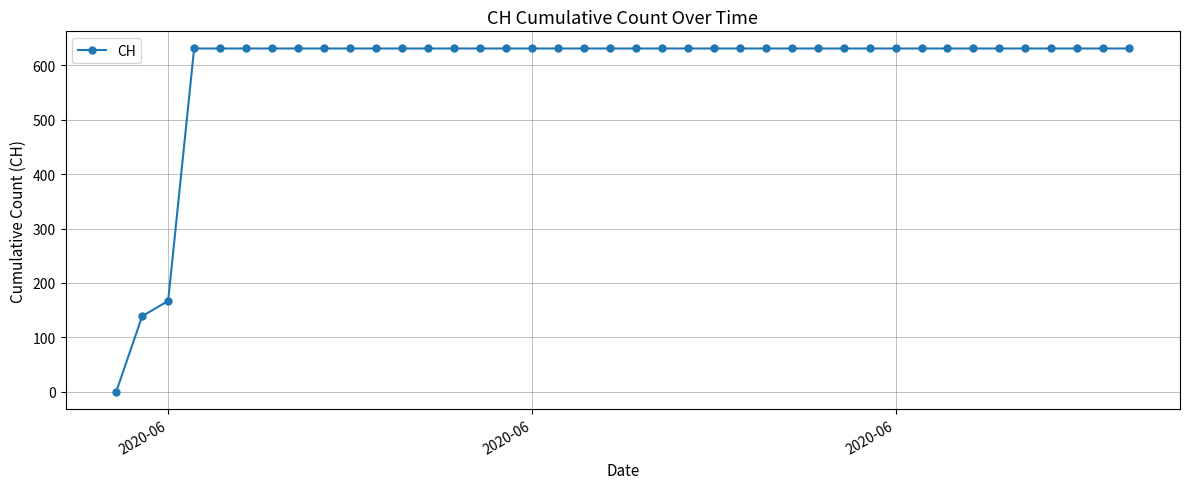

What is the difference between the maximum and minimum values?

631